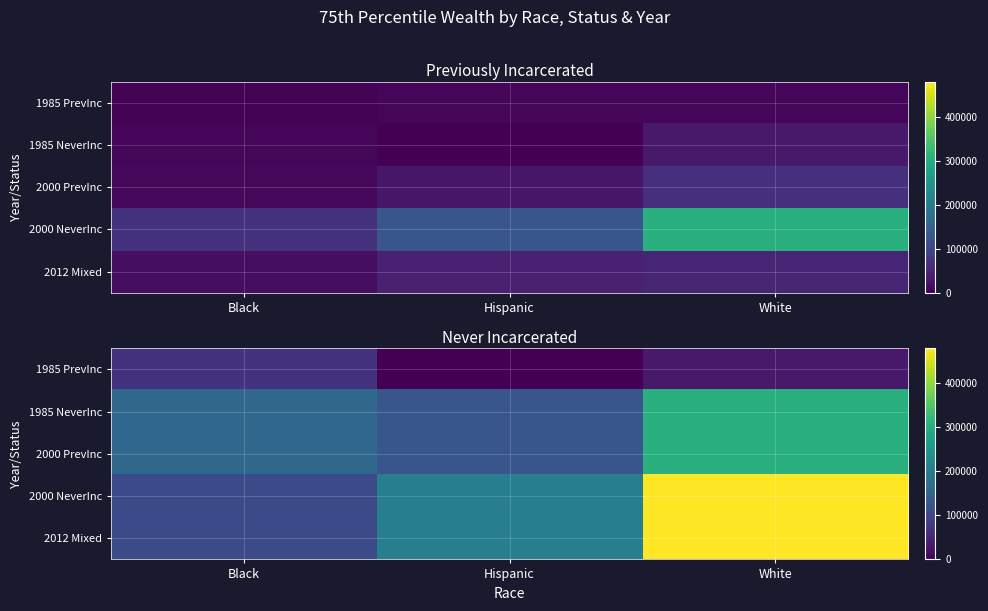

At which category is the sum across all series the highest?

White